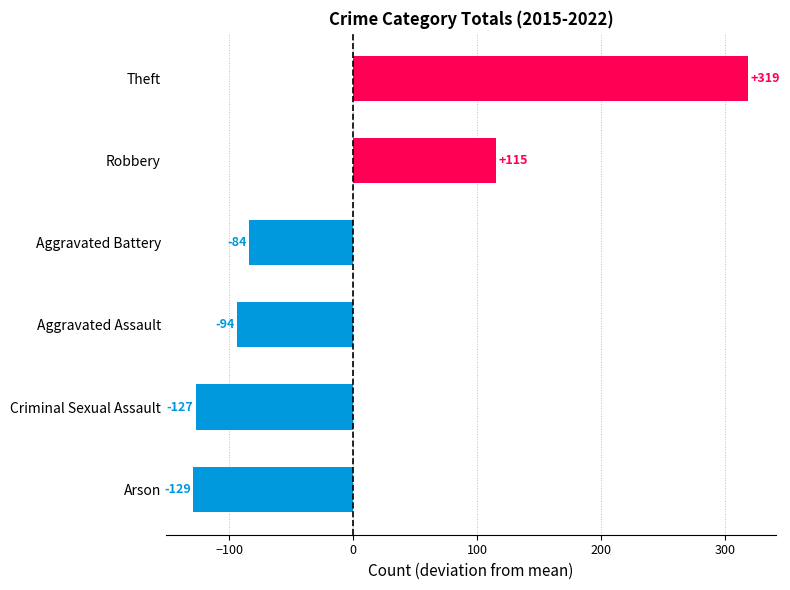

List the labels in order of value, largest first.

Theft, Robbery, Aggravated Battery, Aggravated Assault, Criminal Sexual Assault, Arson